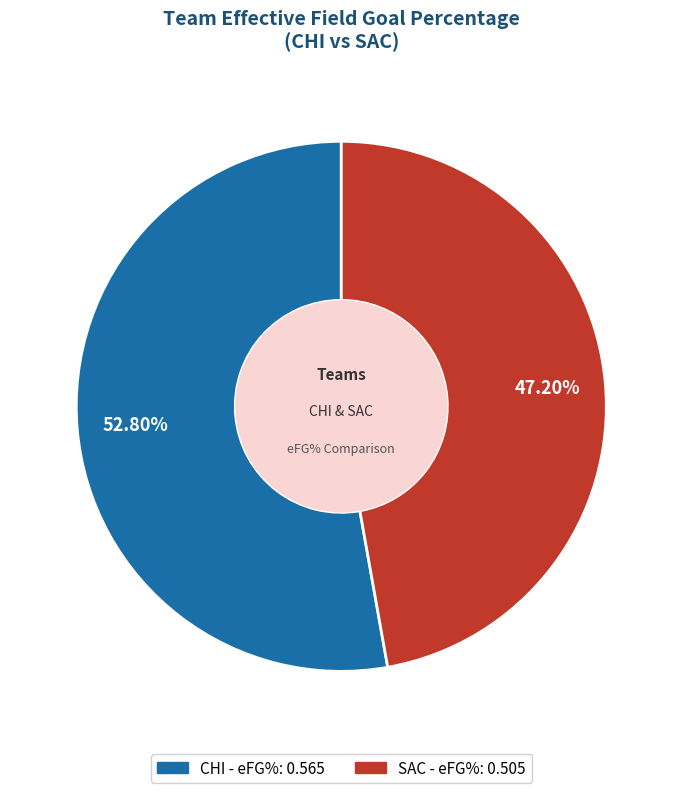

The SAC slice represents 40% of the pie. True or false?

False